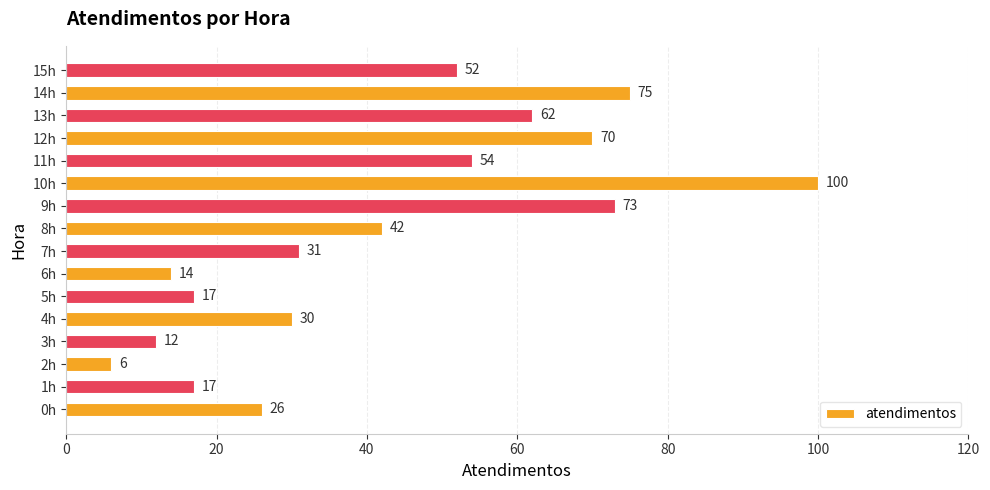

The value at 2h is 10. True or false?

False